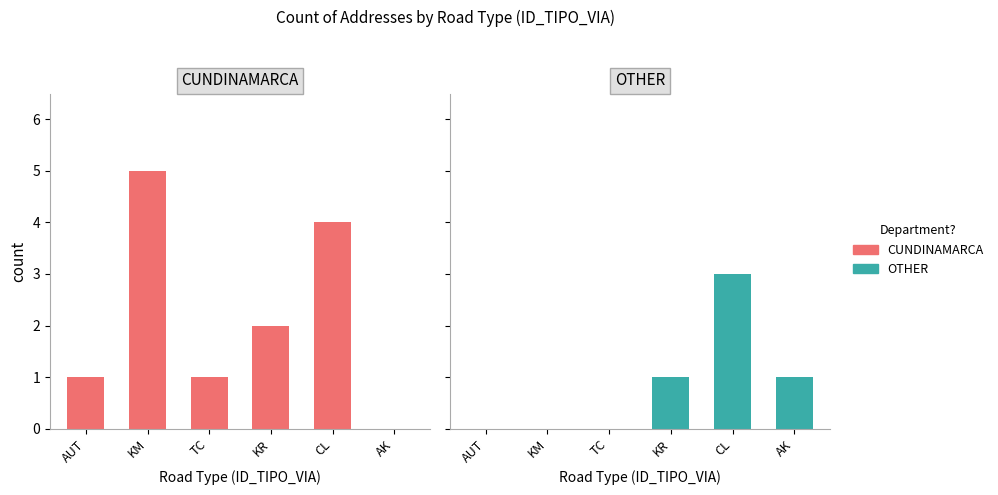

Rank the series by their maximum value, from lowest to highest.

OTHER, CUNDINAMARCA